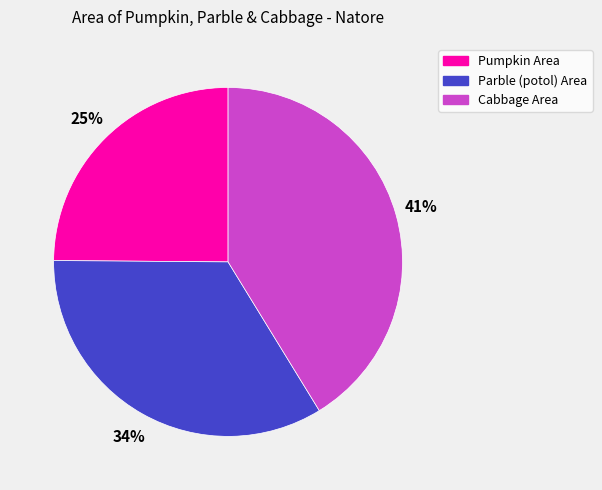

To the nearest percent, what is the difference between the largest and smallest slice percentages?

16%